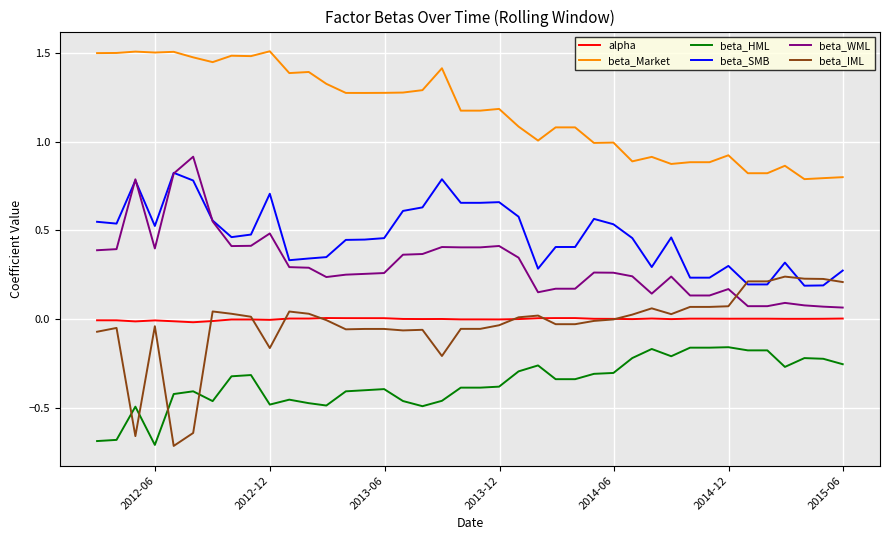

True or false: beta_IML and beta_WML cross at least once.

True